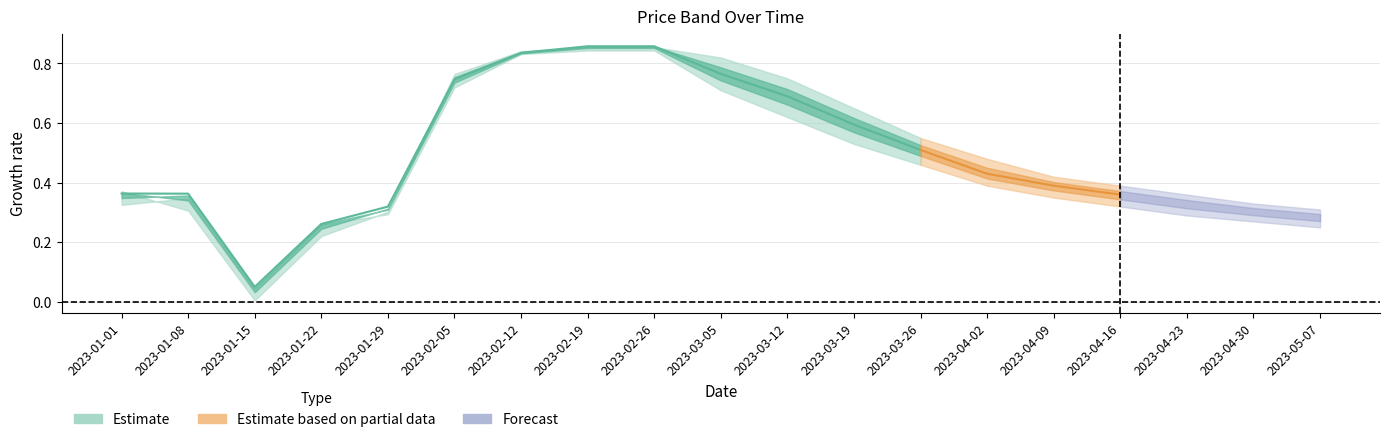

Between 2023-02-12 and 2023-02-26, which is larger?

2023-02-26